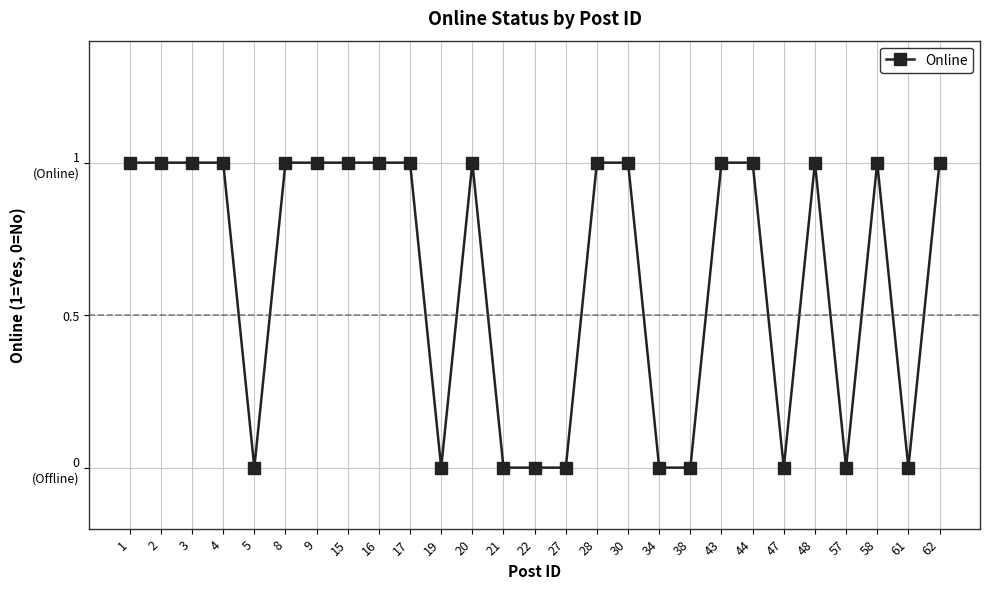

What is the change in value from 28 to 61?

-1